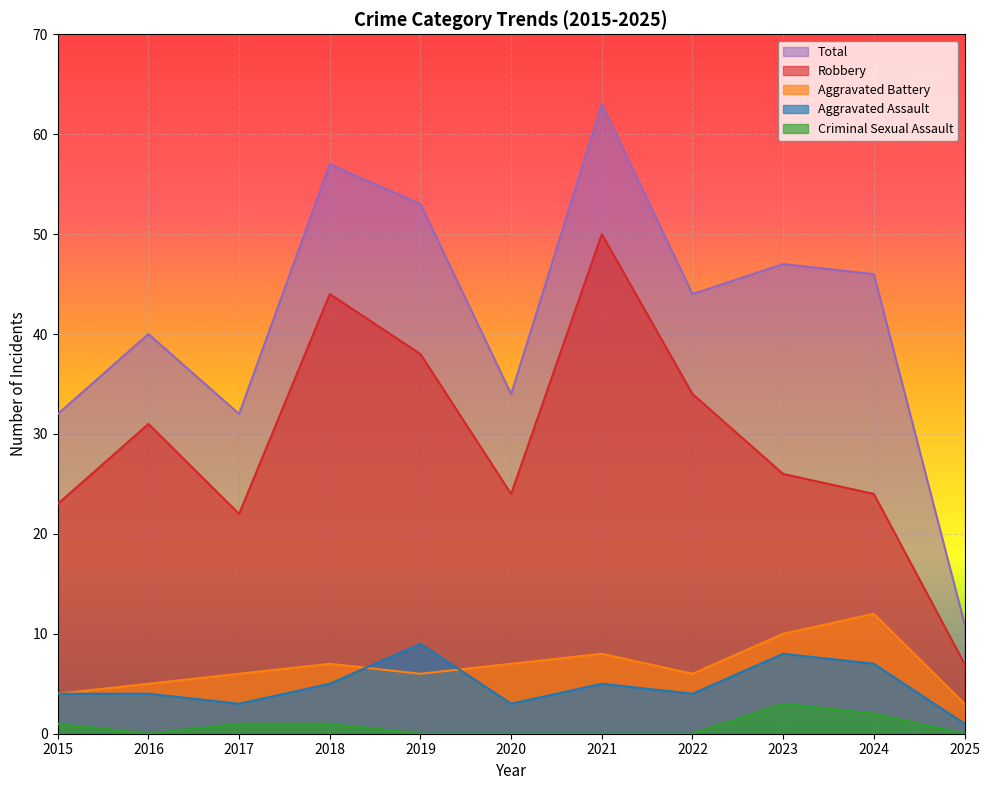

True or false: Total has a value of 23 at 2019.

False